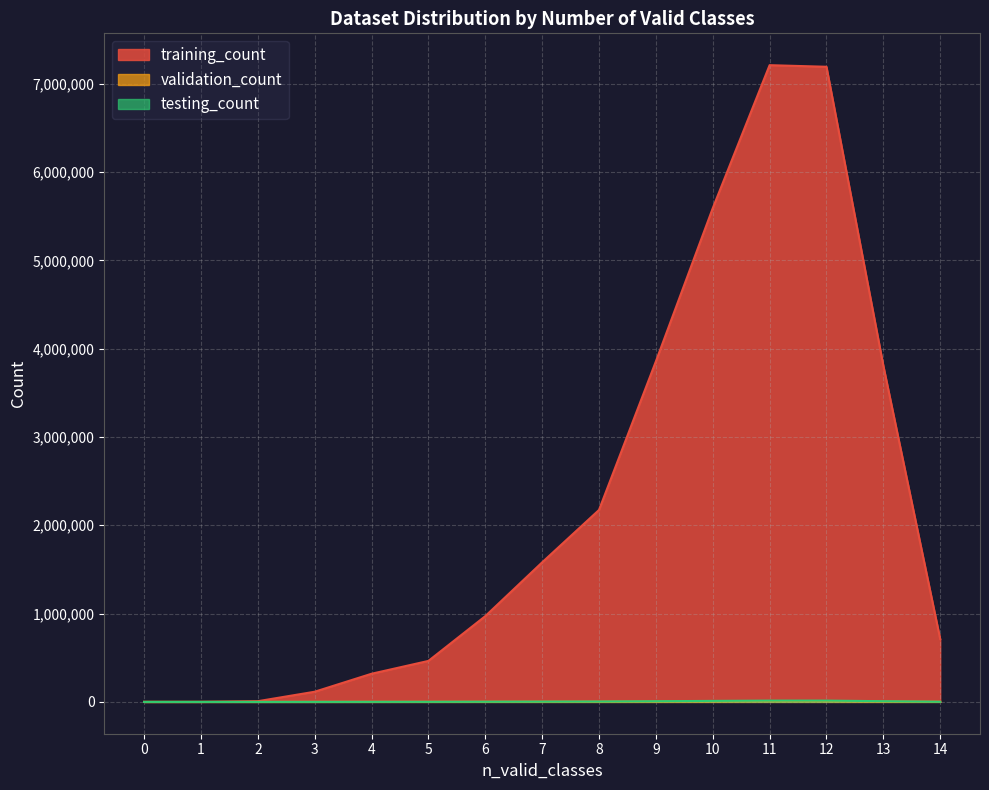

Where is testing_count nearest to the value 7274?

9